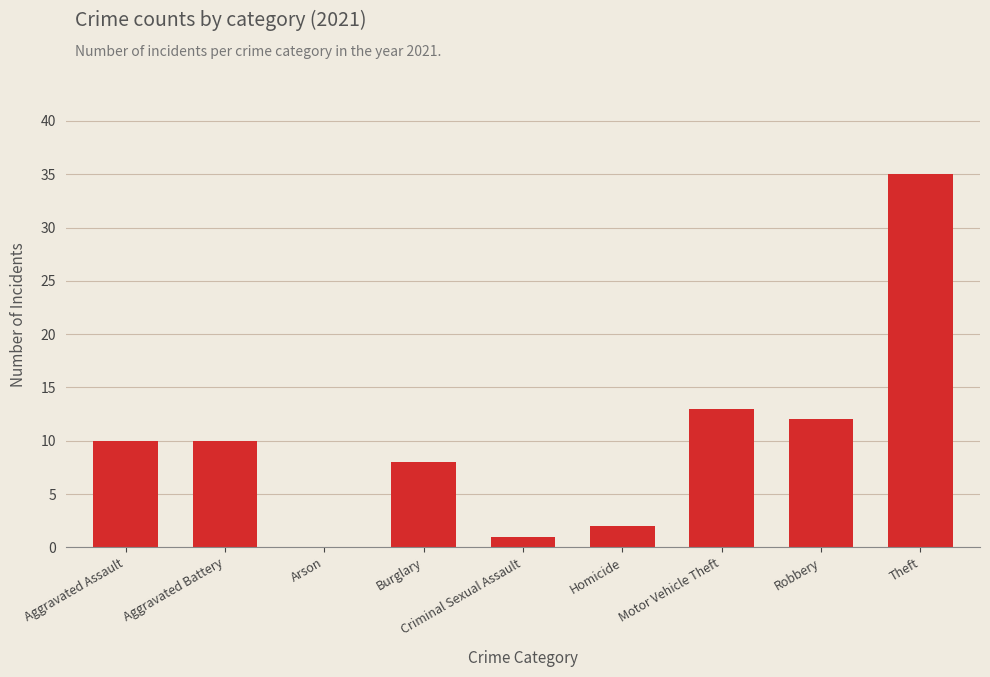

What is the sum of all values?

91